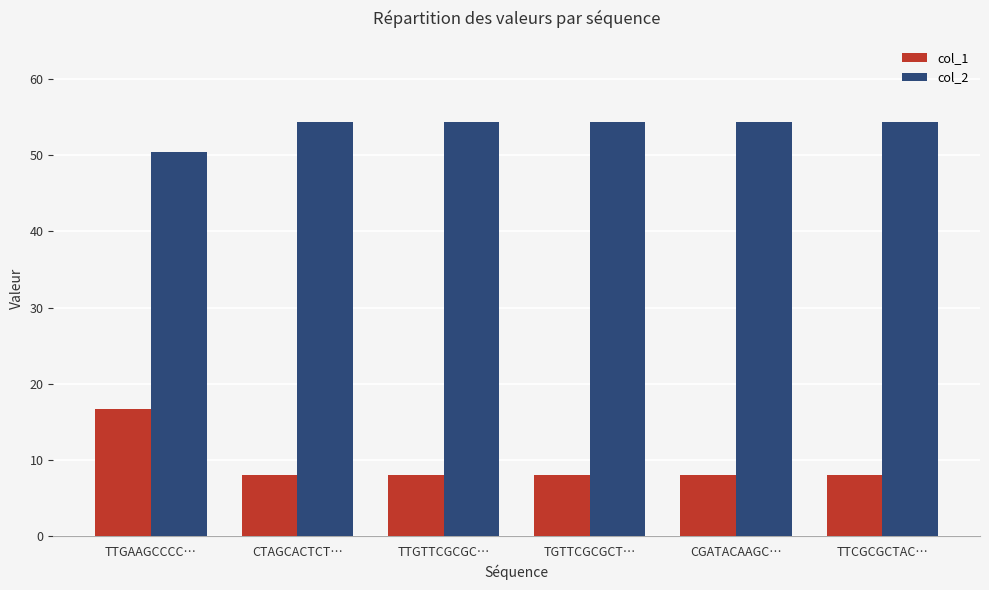

What is the maximum value shown in the chart?

54.4